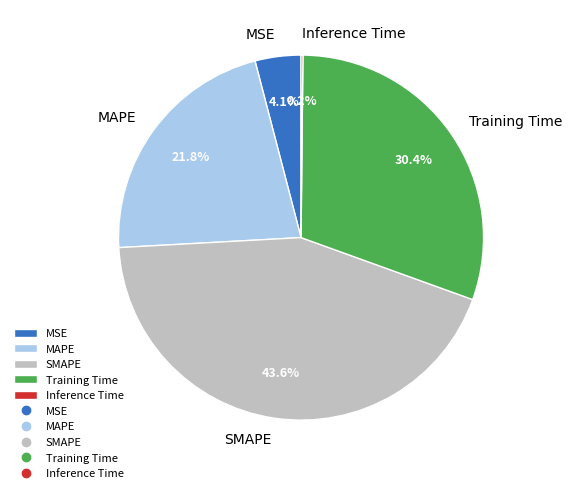

Combined, do Training Time and MAPE account for over 50%?

Yes